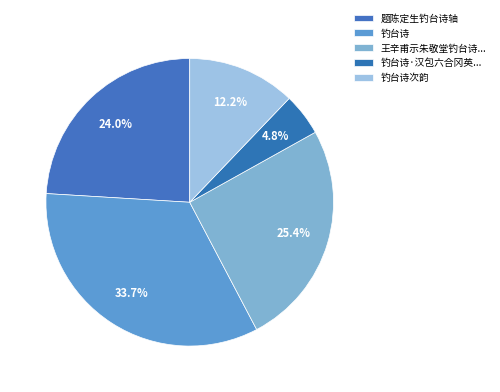

How many segments does this pie chart have?

5